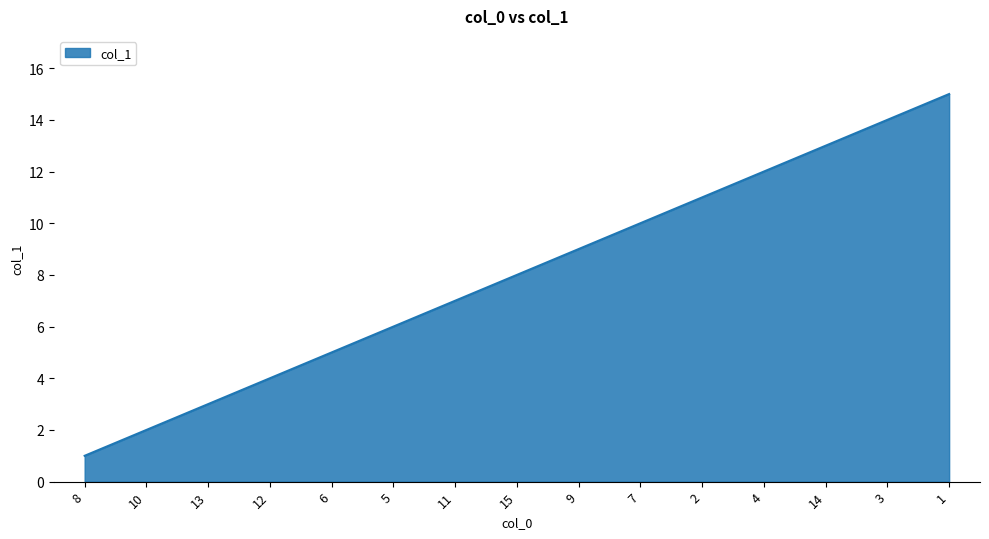

What is the minimum value shown in the chart?

1